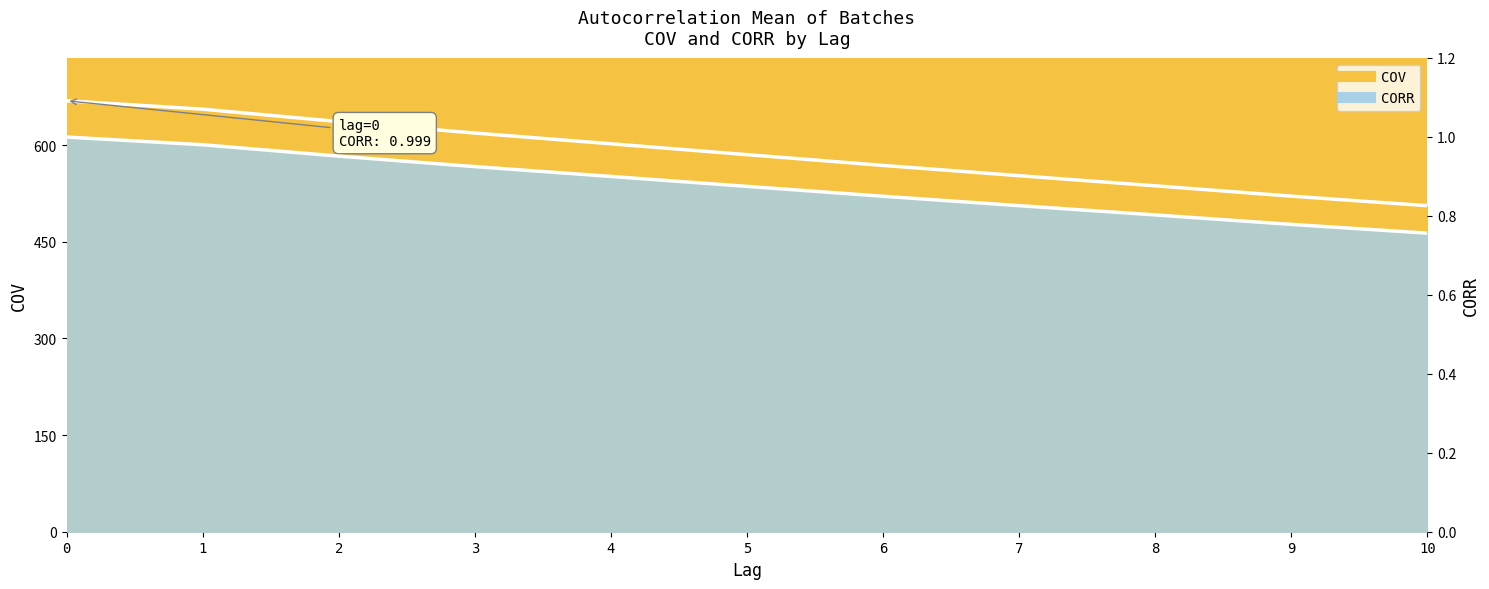

Which series has the widest spread of values?

COV line